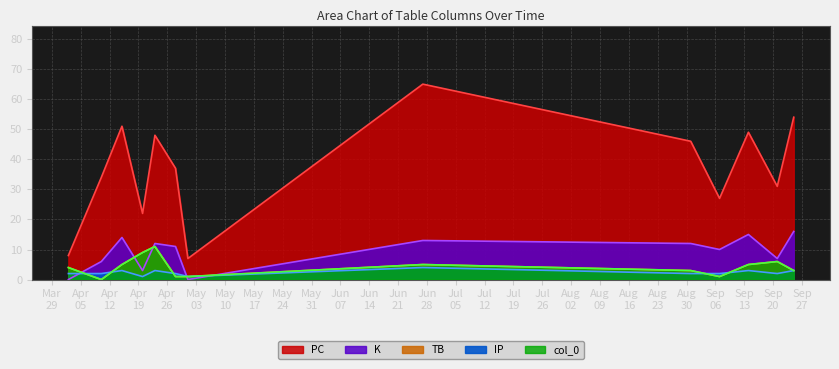

How many times do IP and col_0 cross each other?

5